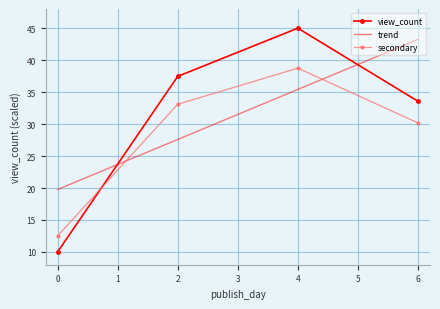

What is the smallest value displayed?

10.0